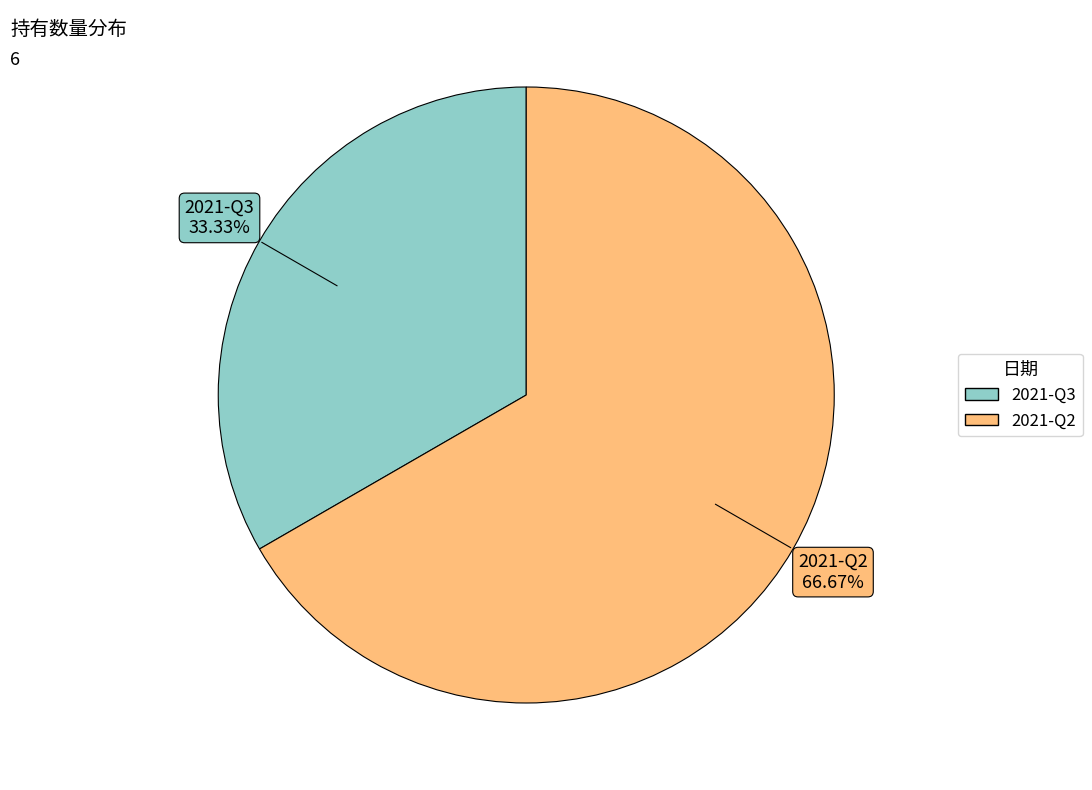

True or false: 2021-Q2 accounts for 60% of the total.

False